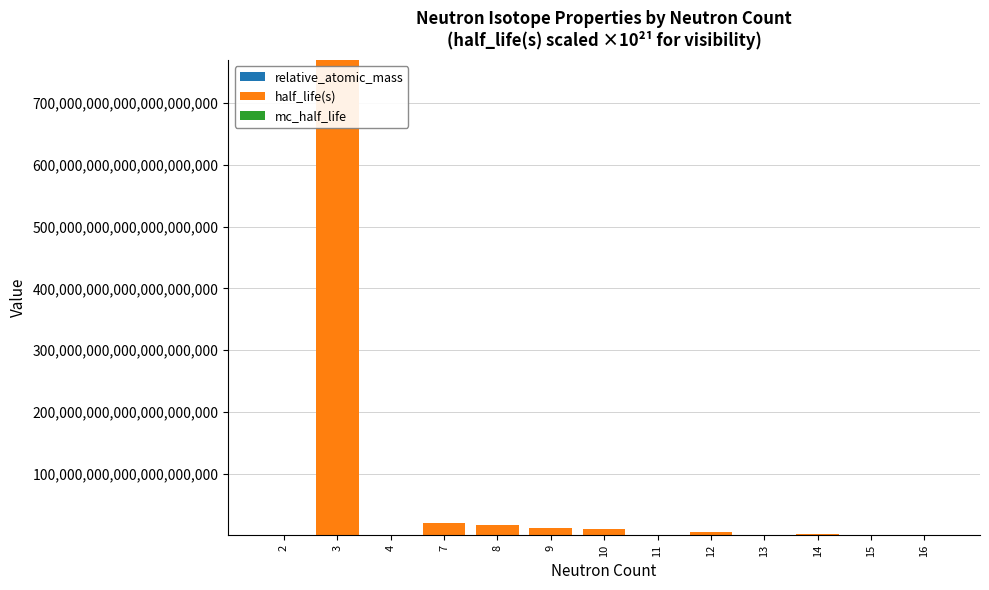

At which category is the sum across all series the highest?

3